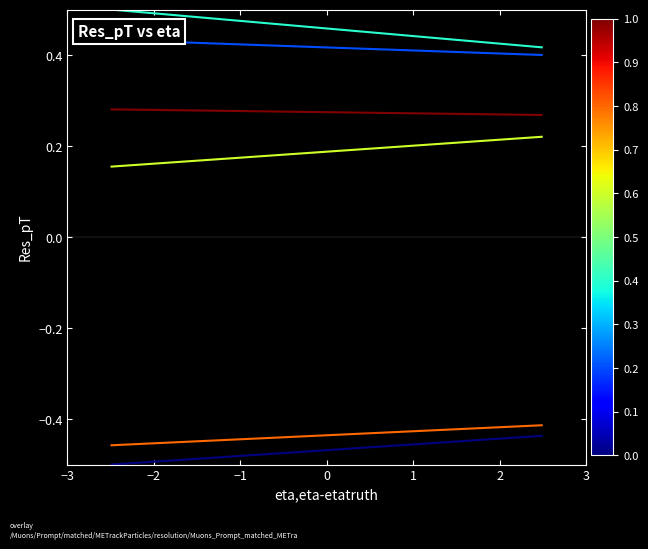

Which has a higher value, −3 or −2?

−2